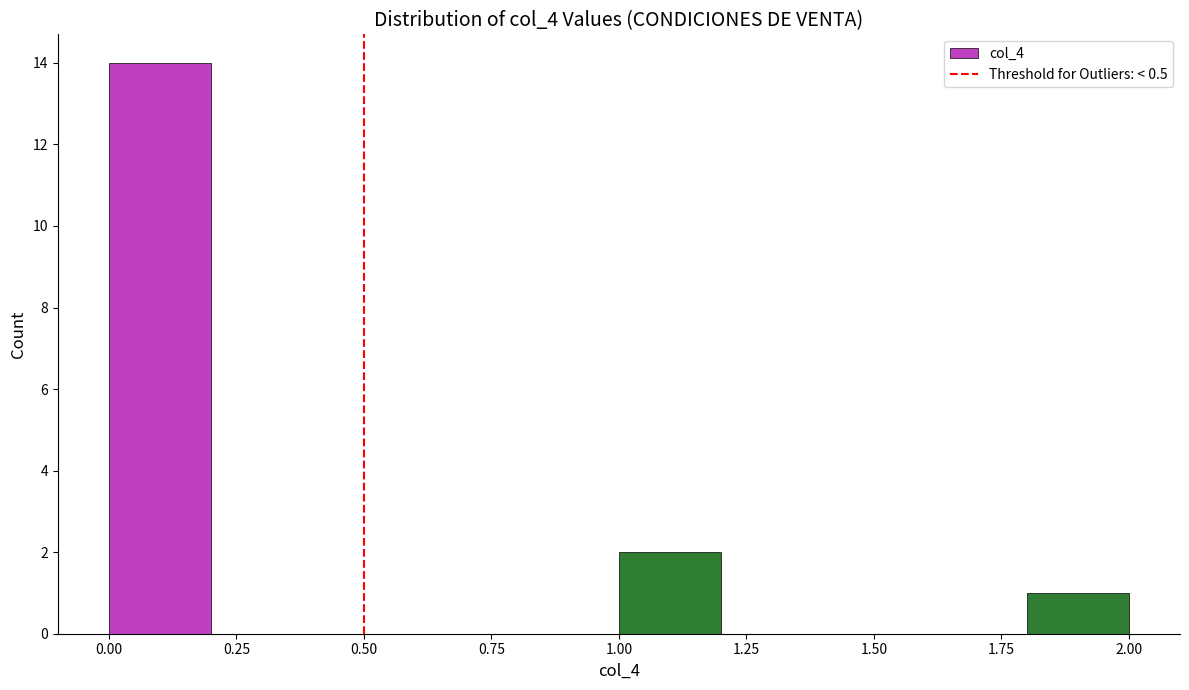

Over which range of the x-axis is the bar tallest?

0.0 to 0.2